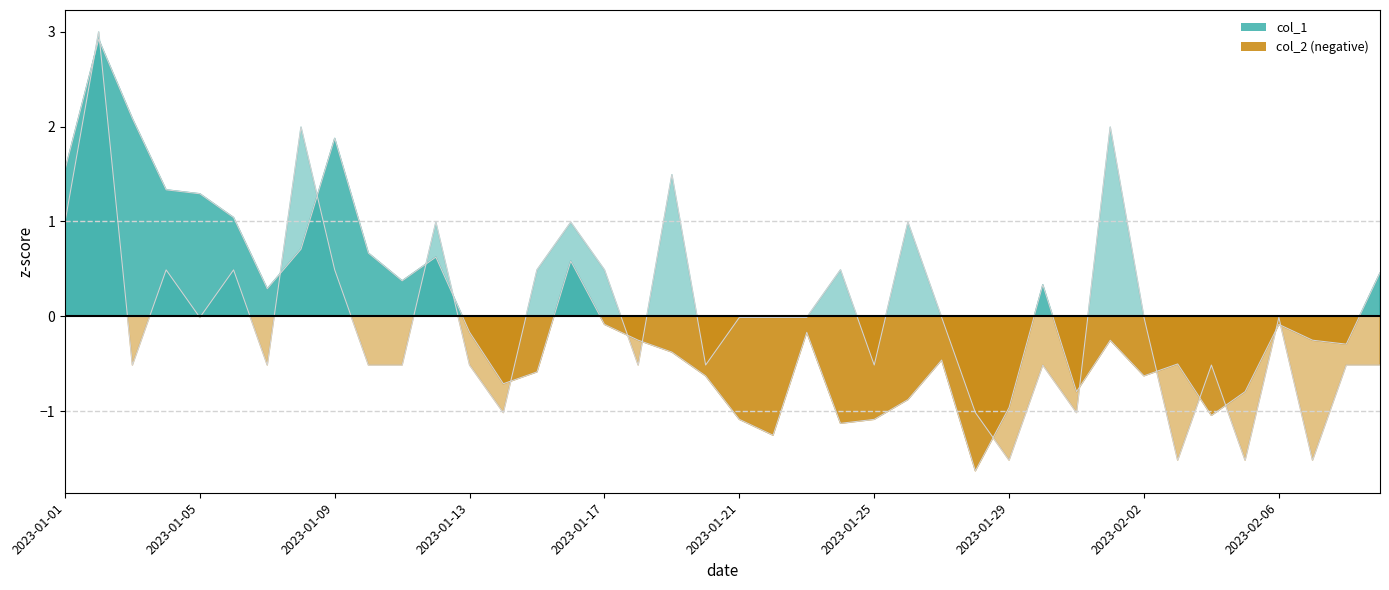

What is the spread (max minus min) of values at 2023-01-25?

0.6